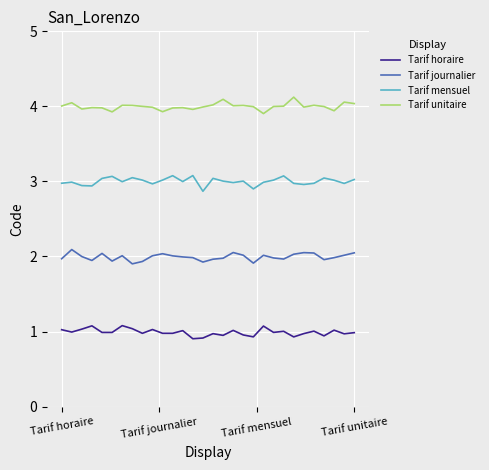

True or false: Tarif horaire and Tarif mensuel intersect in this chart.

False